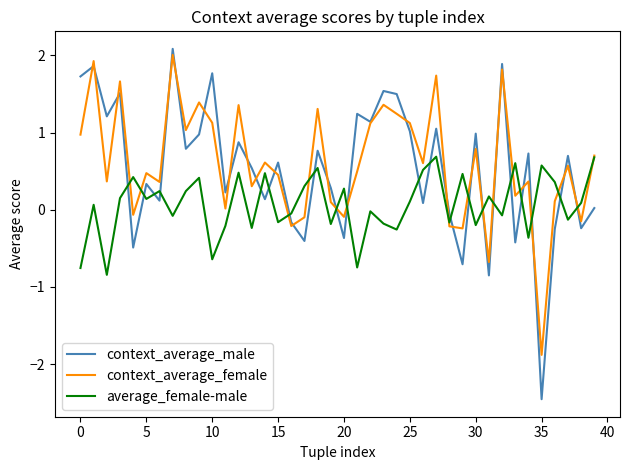

What is the maximum value shown in the chart?

2.1